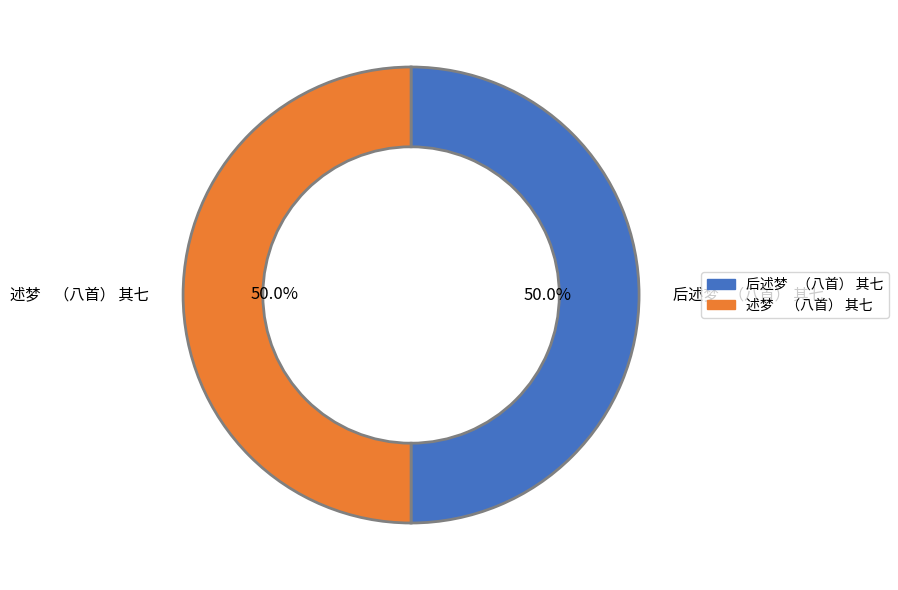

Approximately how many times larger is the value at 述梦 （八首） 其七 compared to 后述梦 （八首） 其七?

1.0